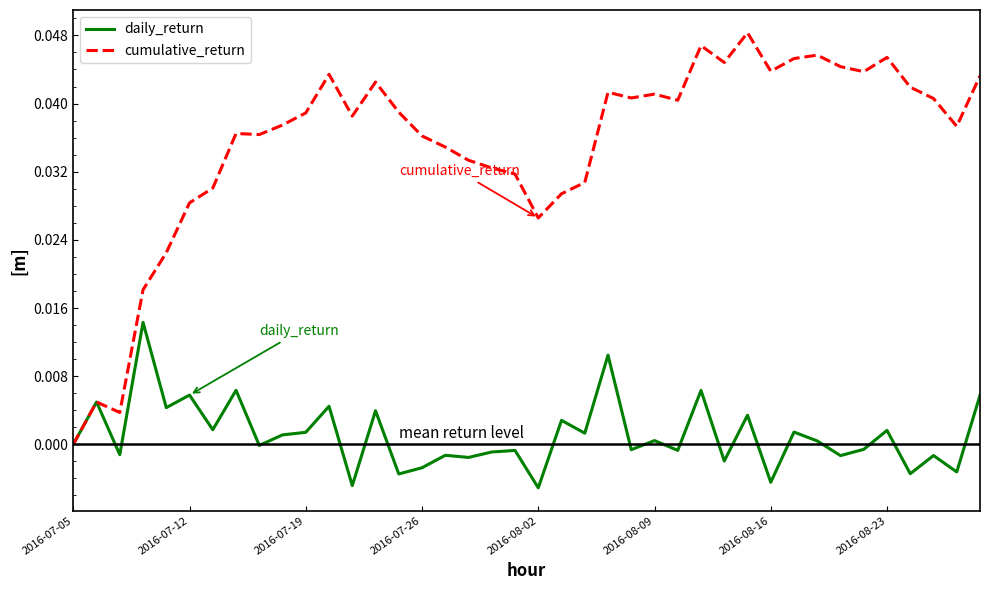

Which series has the widest spread of values?

cumulative_return